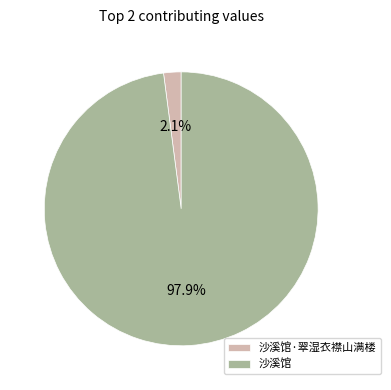

Which slice is the largest?

沙溪馆